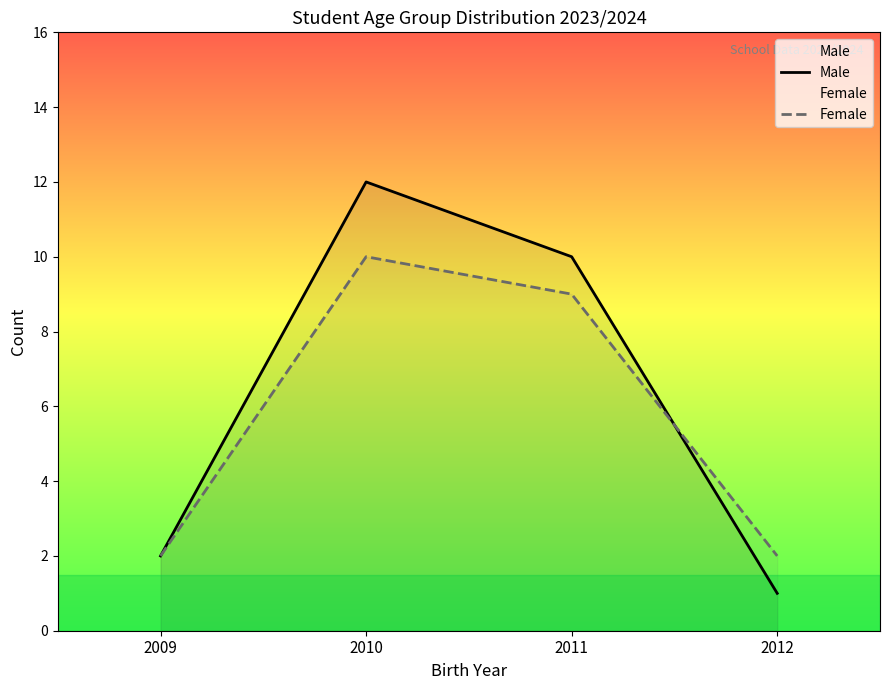

How many data points does each series have?

4